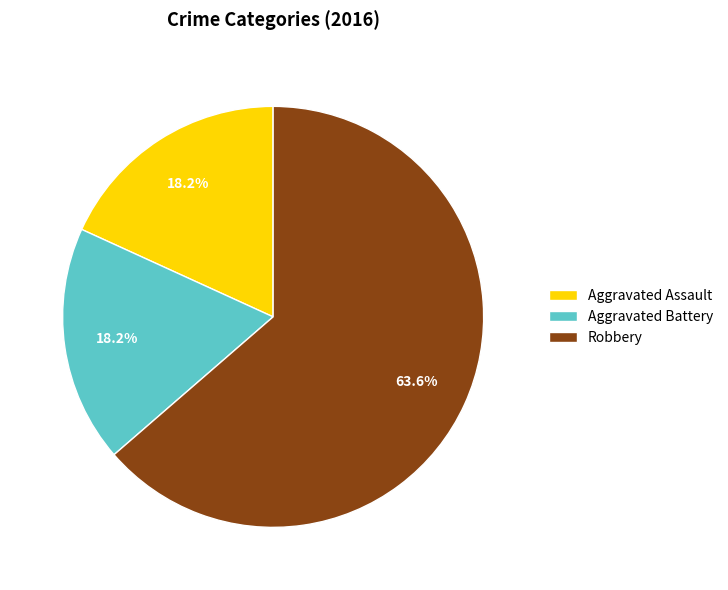

What is the total percentage of Aggravated Battery and Aggravated Assault?

36.4%